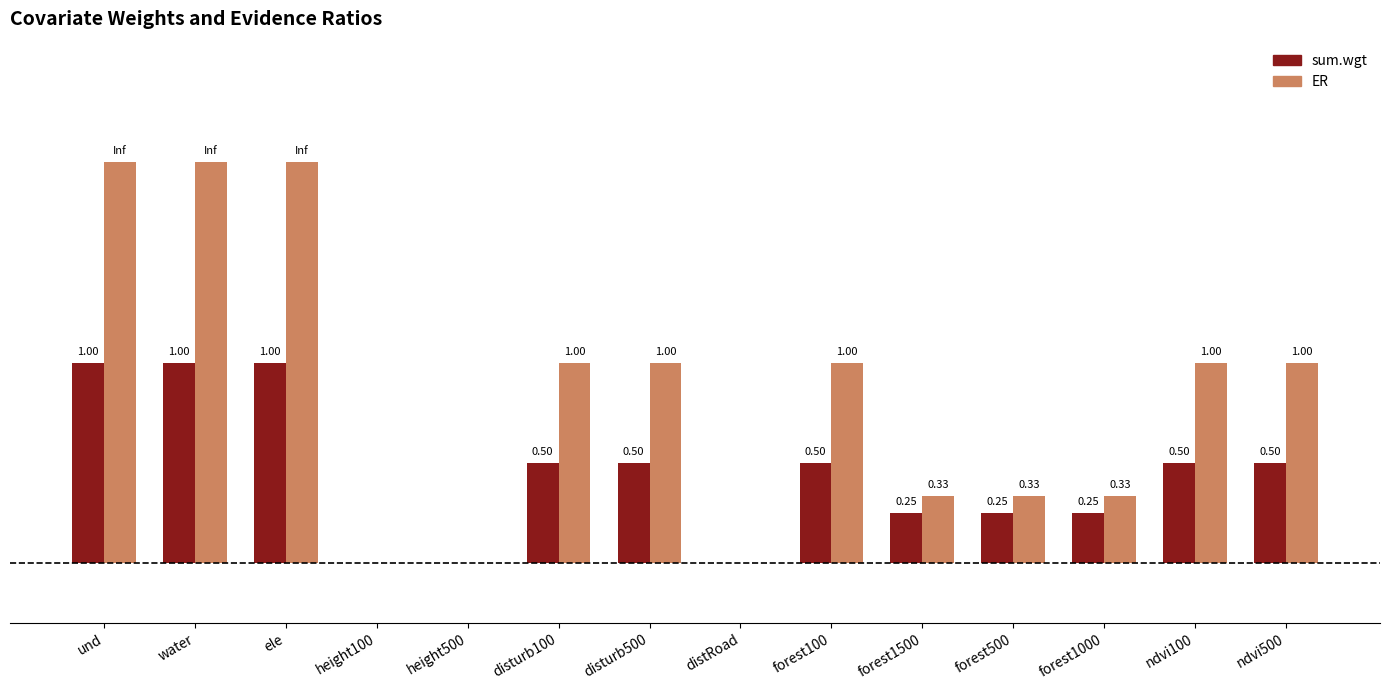

Is the value of ER at disturb500 greater than the value of sum.wgt at height100?

Yes